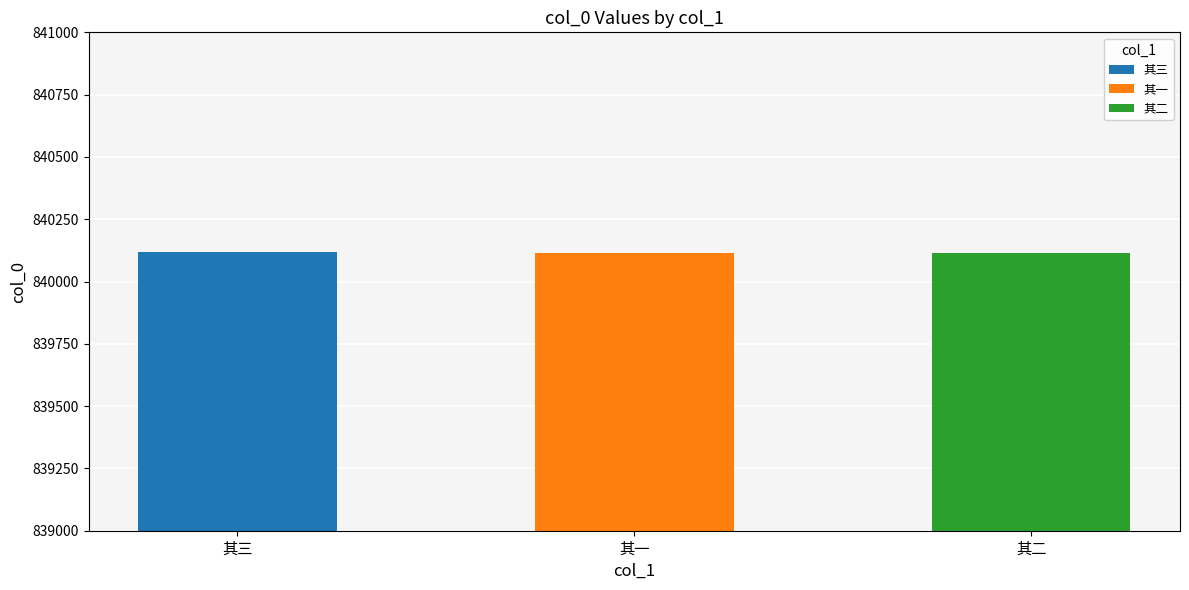

Reading left to right, extract all data points from this chart.

寄怀靖江咏沂刘君，吴县慎修叶君，江阴梅修吴君，黻廷朱君三首 其三=840117	寄怀靖江咏沂刘君，吴县慎修叶君，江阴梅修吴君，黻廷朱君三首 其一=840115	寄怀靖江咏沂刘君，吴县慎修叶君，江阴梅修吴君，黻廷朱君三首 其二=840116